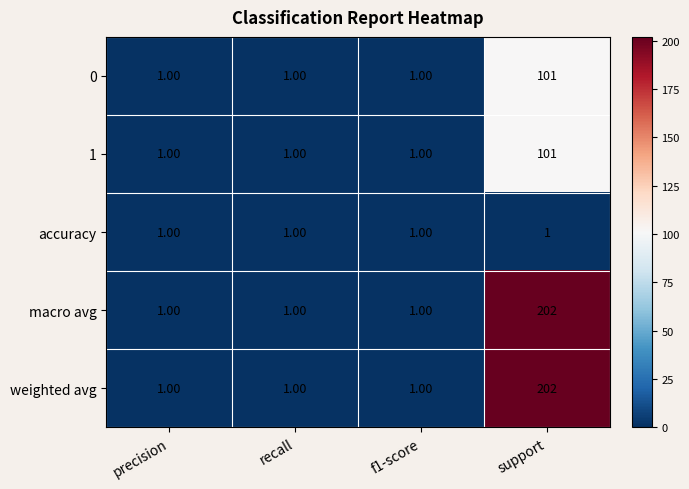

At which category is the sum across all series the highest?

support